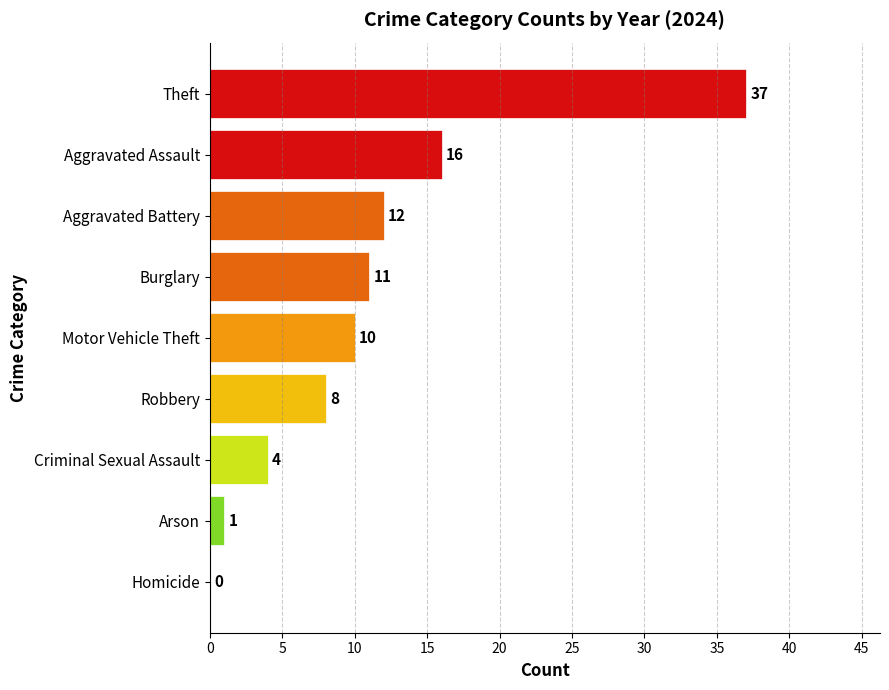

What is the maximum value shown in the chart?

37